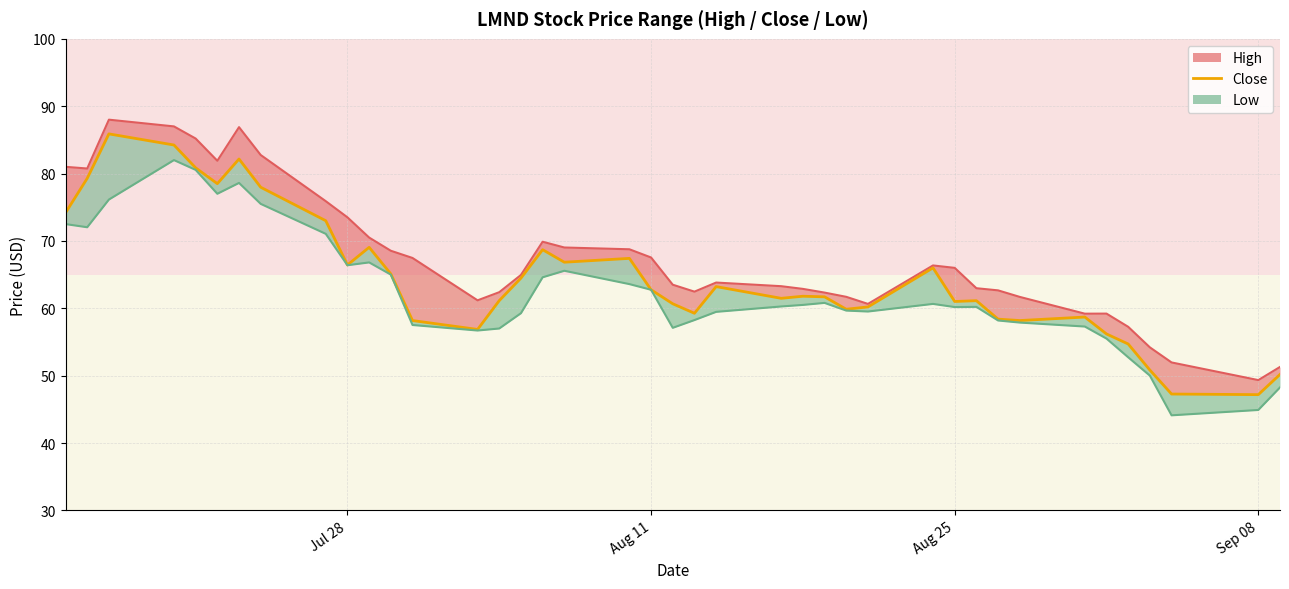

True or false: Low and High cross at least once.

False